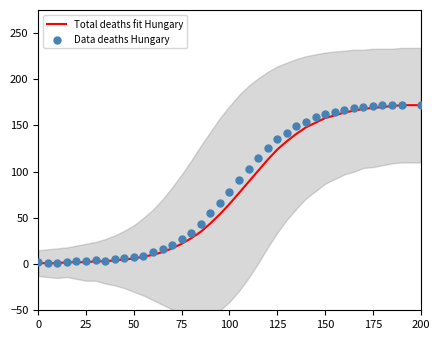

At how many categories does at least one series exceed 131?

15